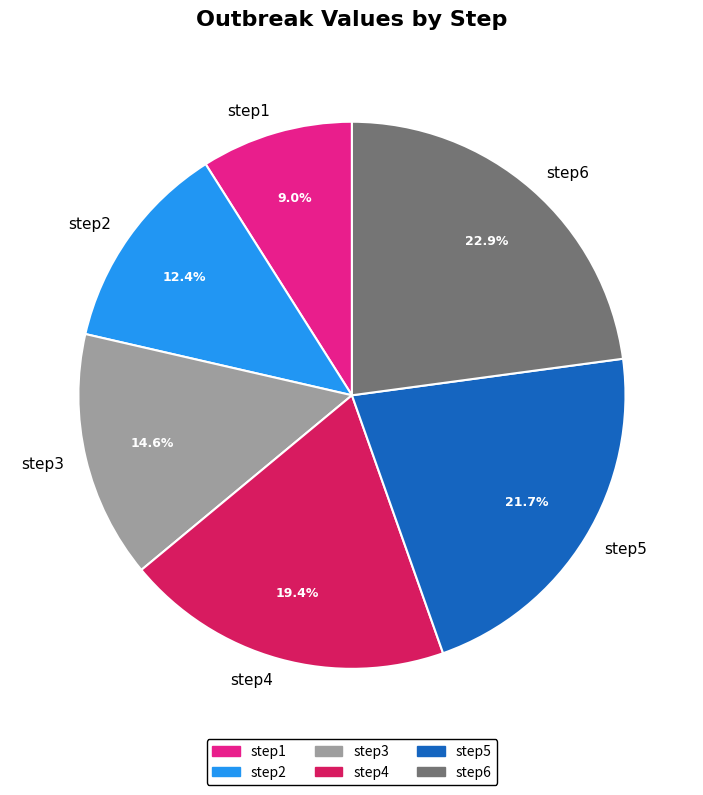

To the nearest percent, what is the difference between the largest and smallest slice percentages?

14%